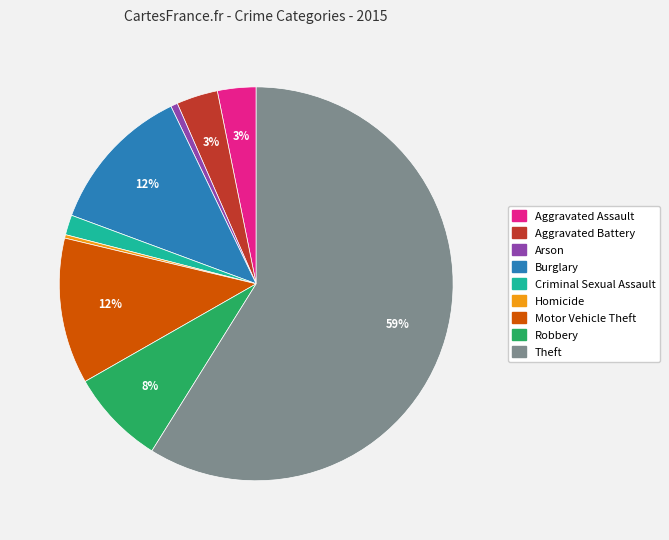

What percentage is the Aggravated Battery slice, to the nearest percent?

3%